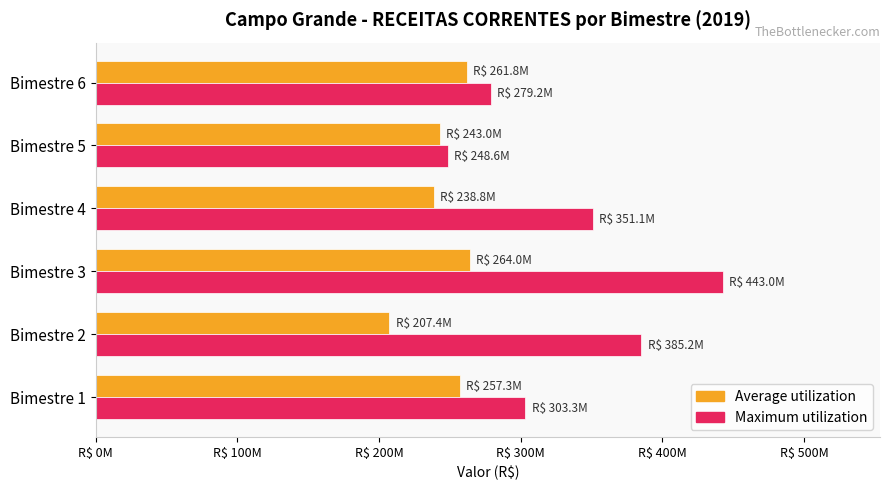

What are all the series names shown in the legend?

Average utilization, Maximum utilization